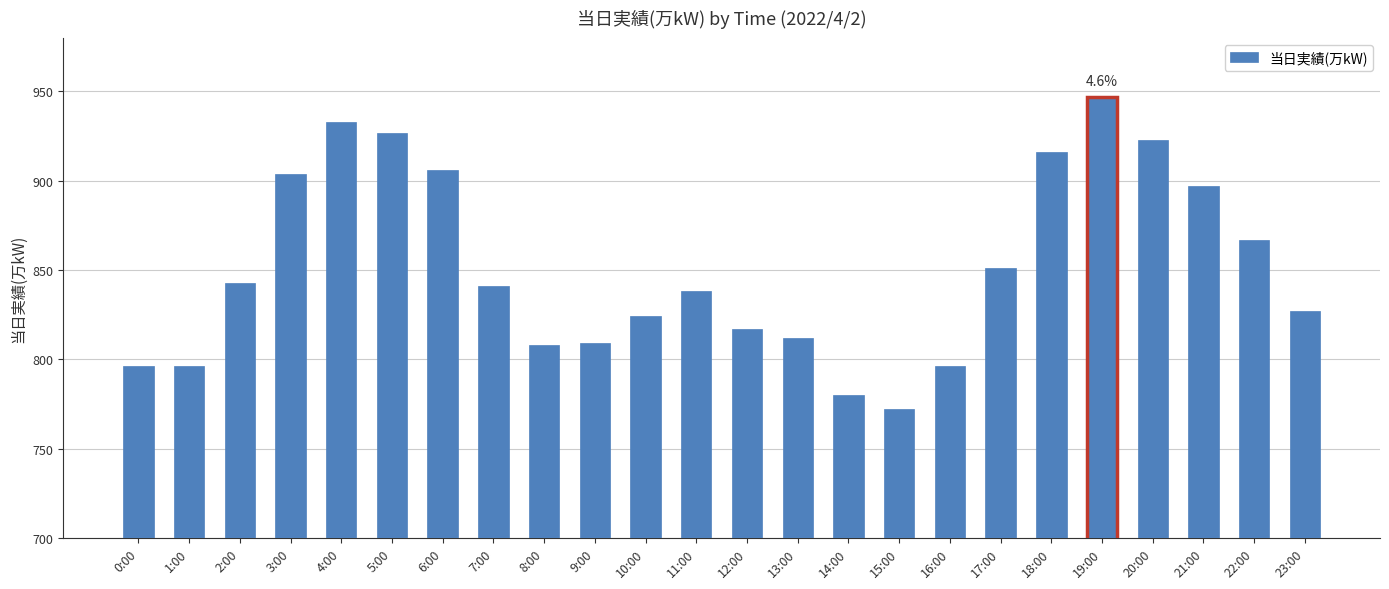

The value at 21:00 is 897. True or false?

True